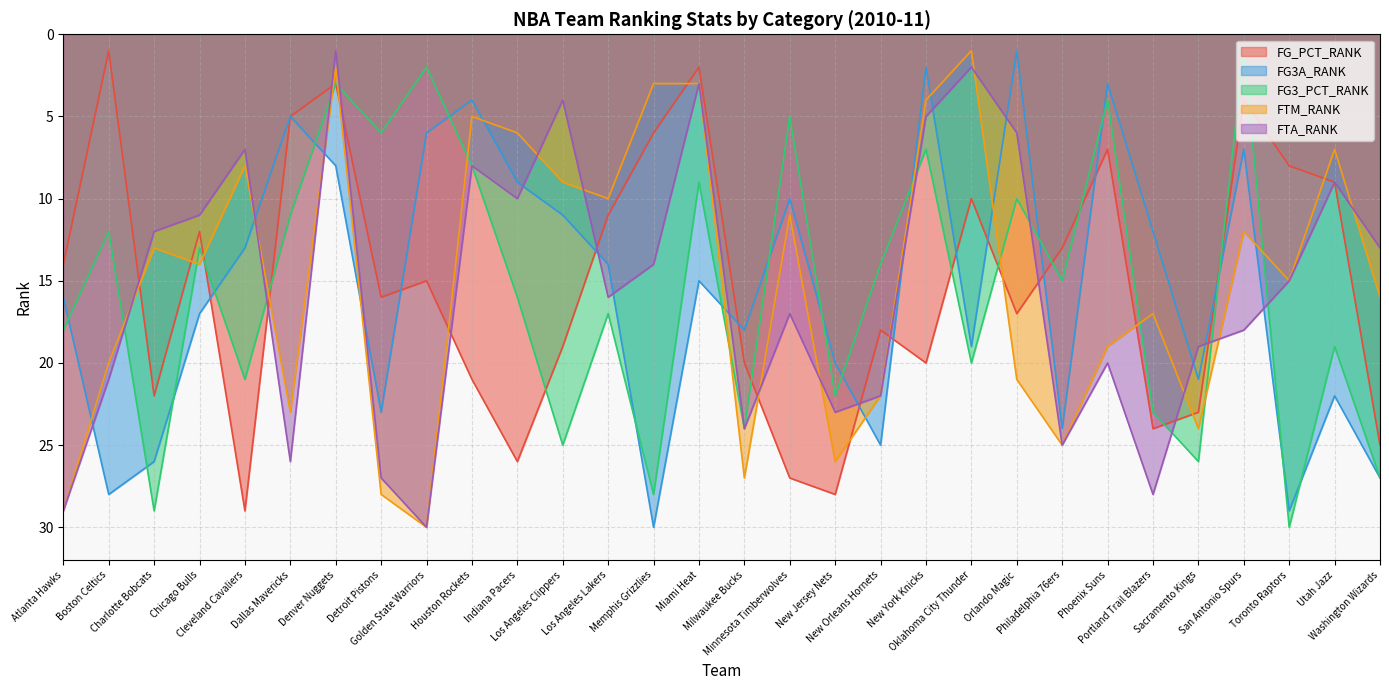

The value of FTA_RANK at Miami Heat is 3. True or false?

True